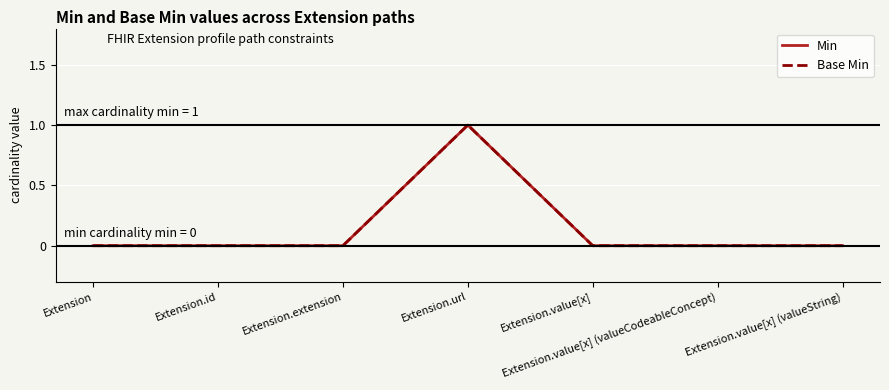

True or false: Base Min and Min cross at least once.

False